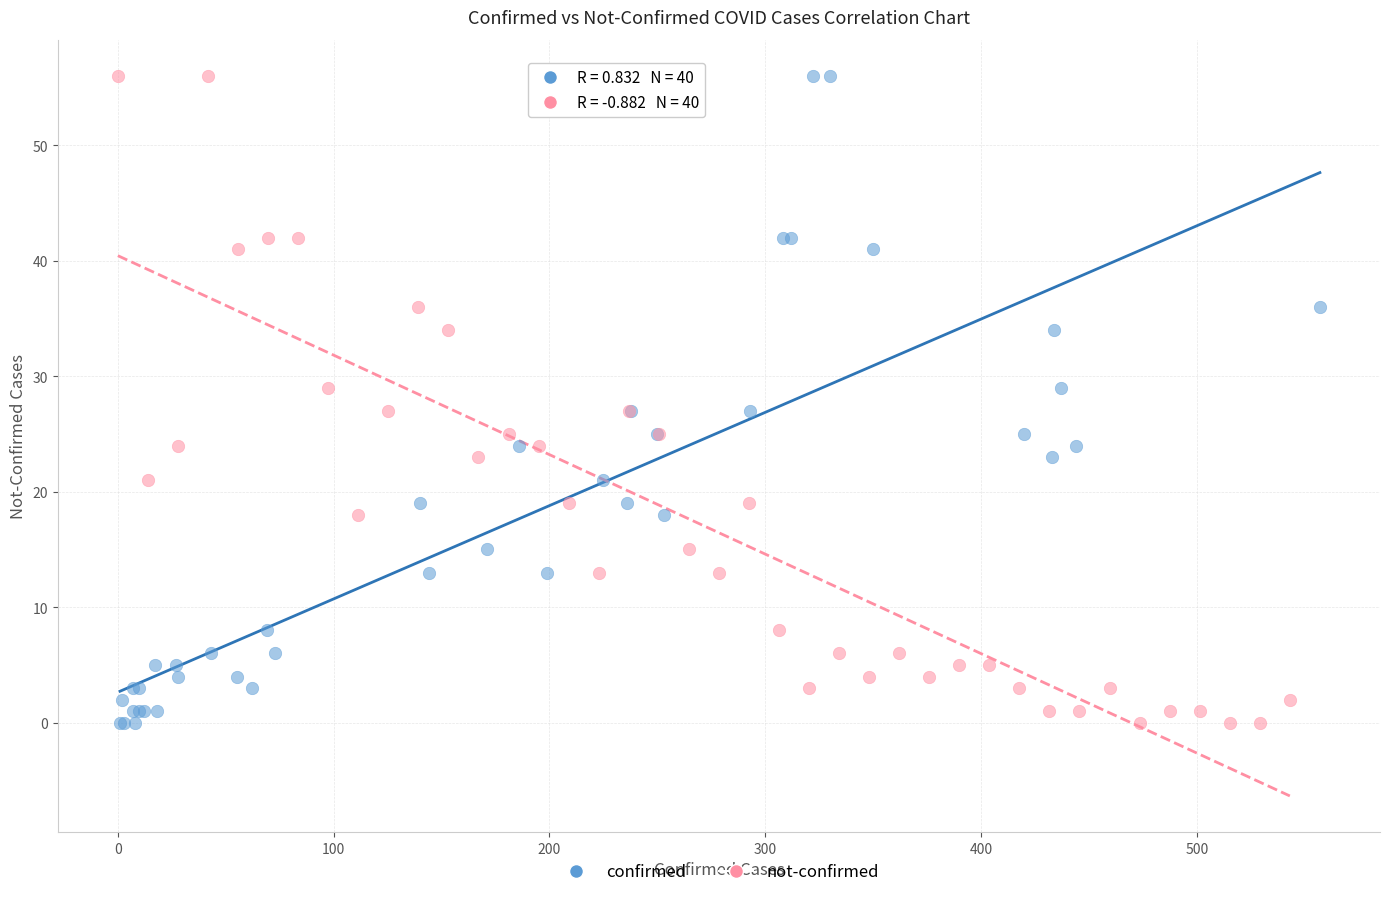

What are all the series names shown in the legend?

confirmed, not-confirmed